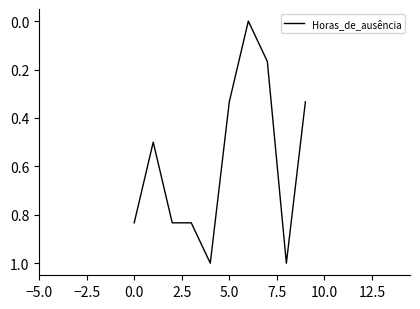

What is the difference between the maximum and minimum values?

1.0